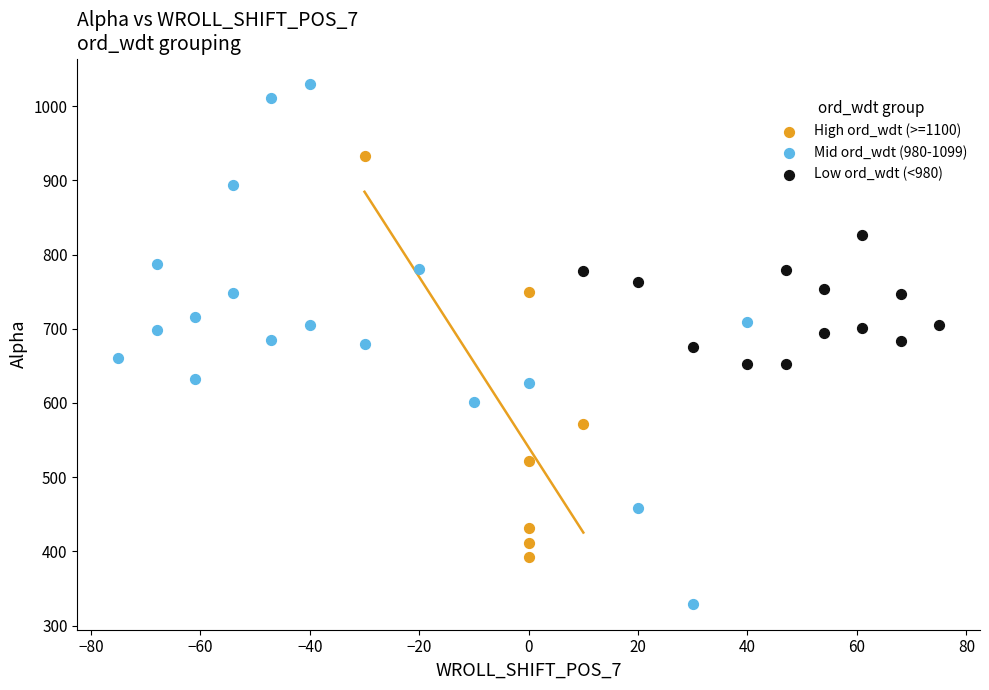

Which series contains the lowest Y value?

Mid ord_wdt (980-1099)